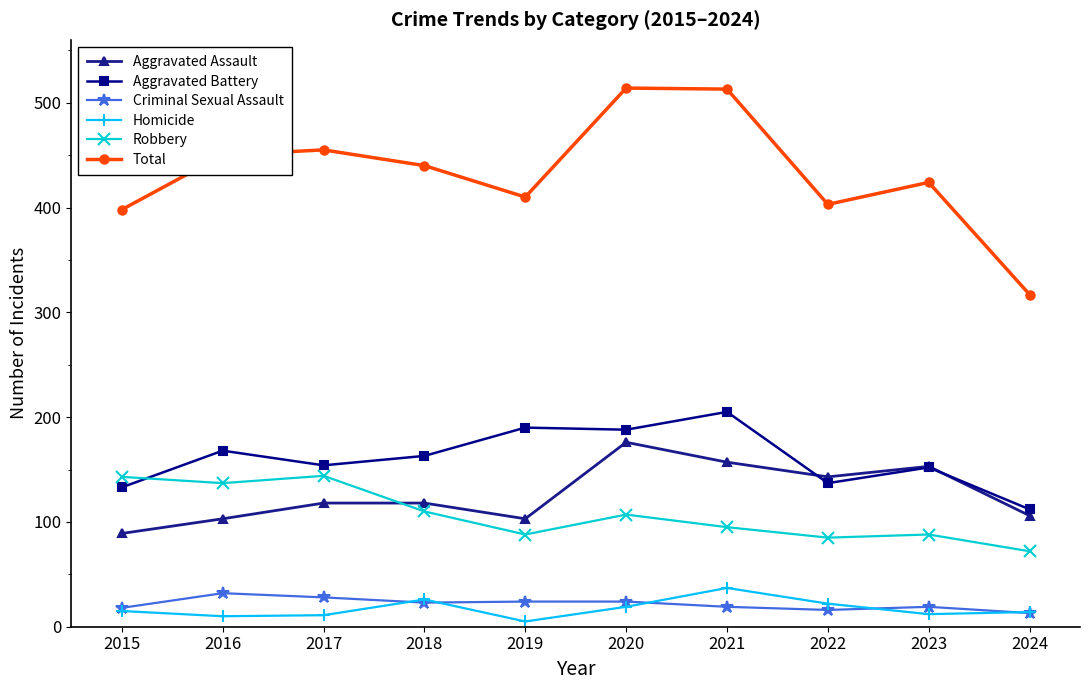

How many data points does each series have?

10